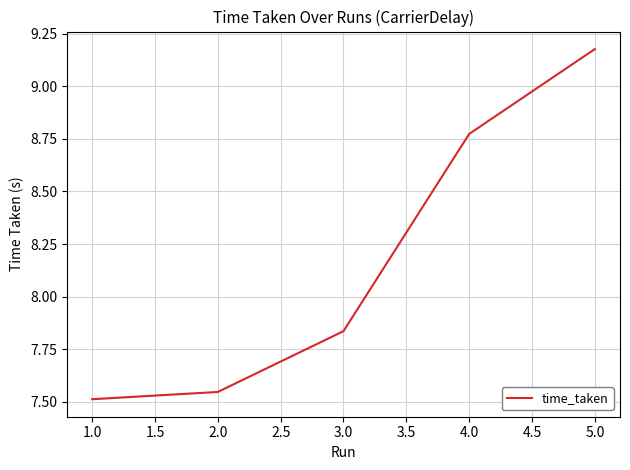

The chart shows a value of 7.5 at 1.0. True or false?

True